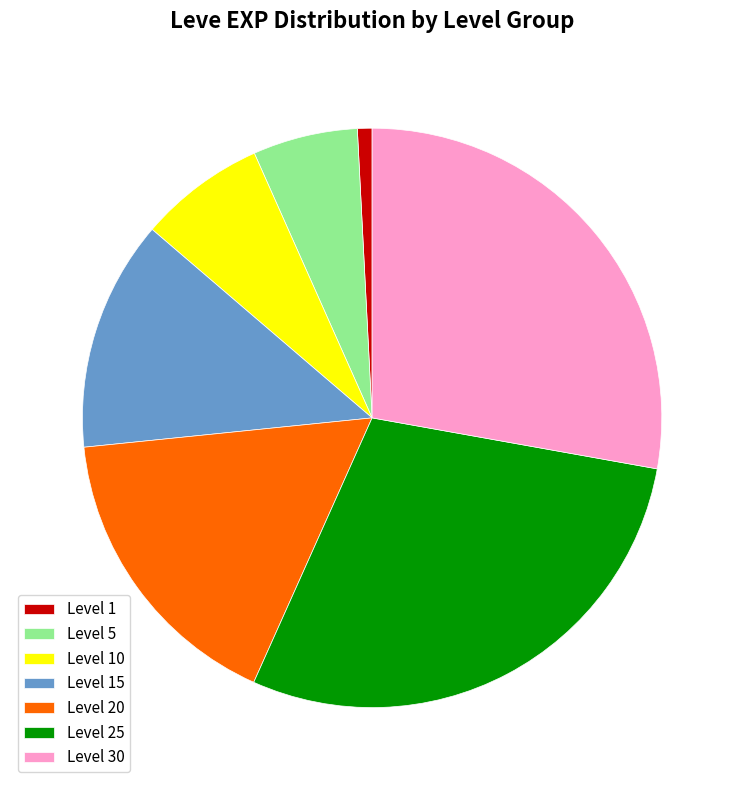

Rank the categories by value from lowest to highest.

Level 1, Level 5, Level 10, Level 15, Level 20, Level 30, Level 25